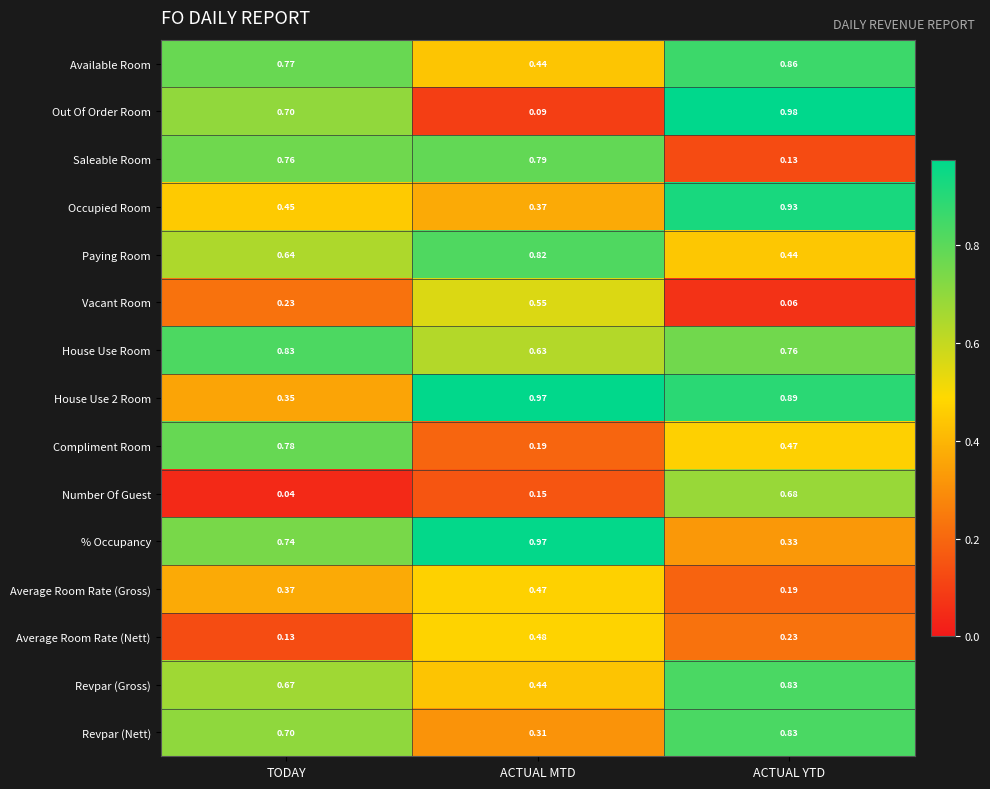

Which category has the lowest value in the Number Of Guest series?

TODAY